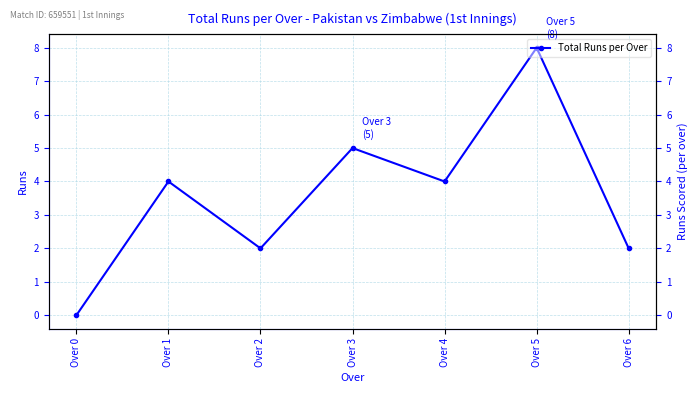

What is the difference between the values at Over 3 and Over 2?

3